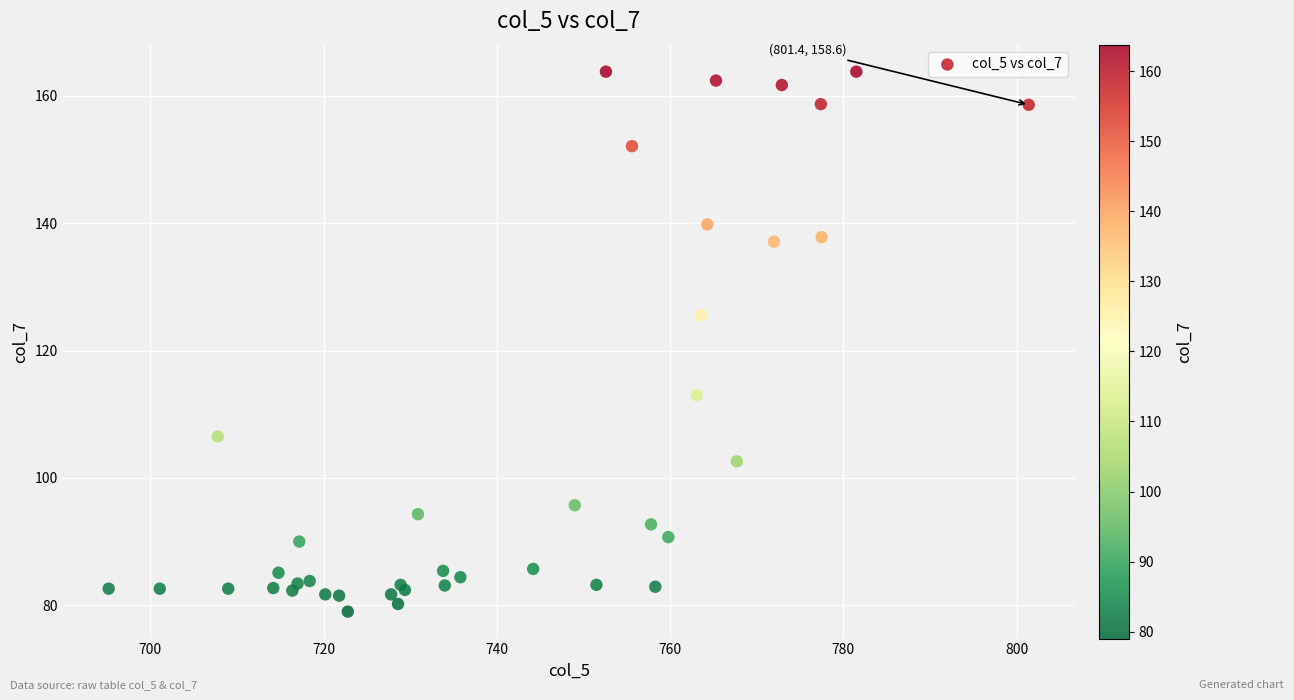

What Y value in the scatter plot is closest to 121?

125.5